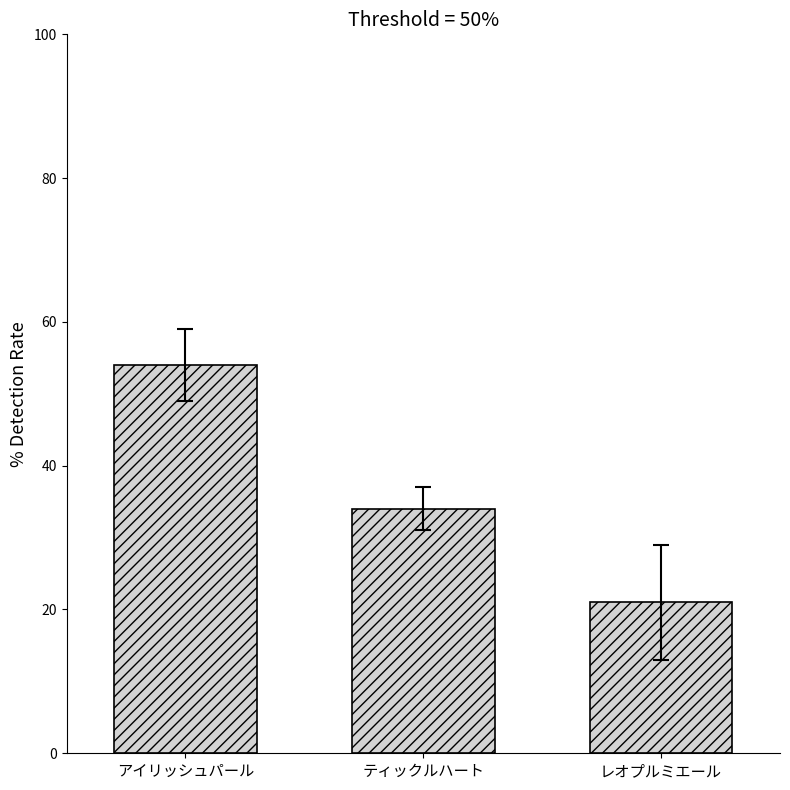

Read the value at レオプルミエール, to the nearest 10.

20